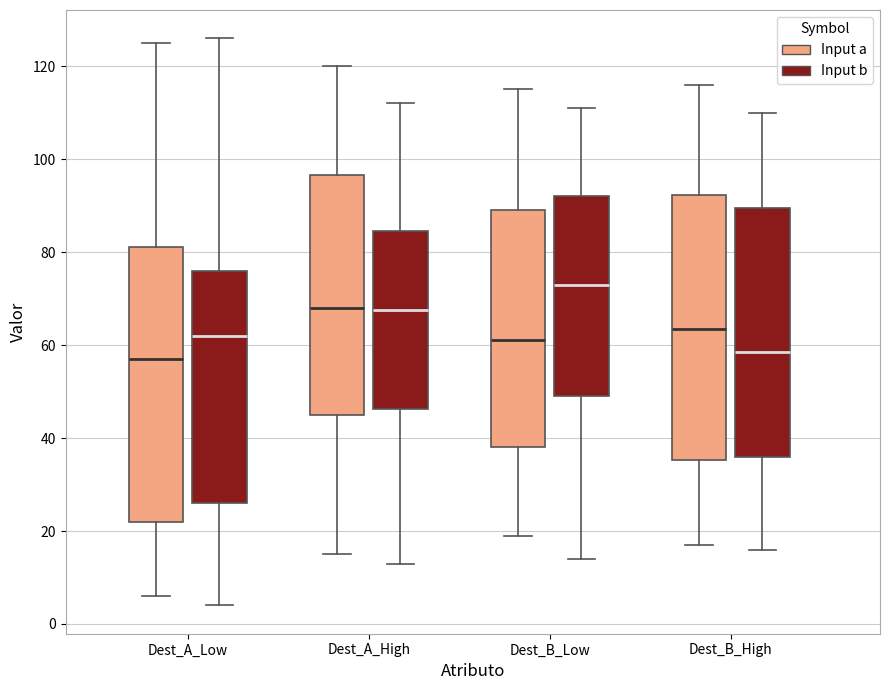

Which box is the tallest, from its lower edge to its upper edge?

Dest_A_Low (Input a)